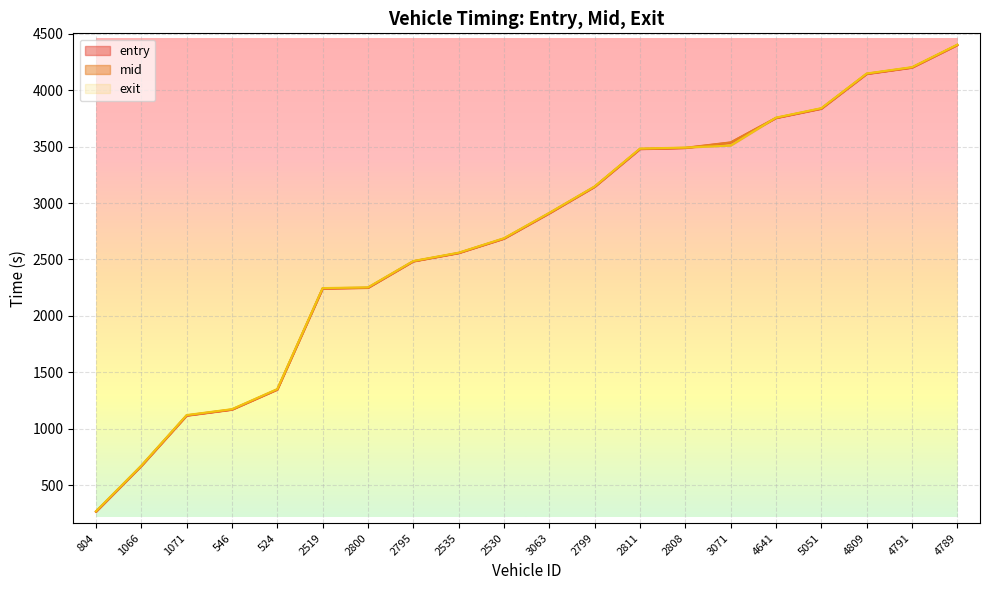

What position from the left is 2808?

14